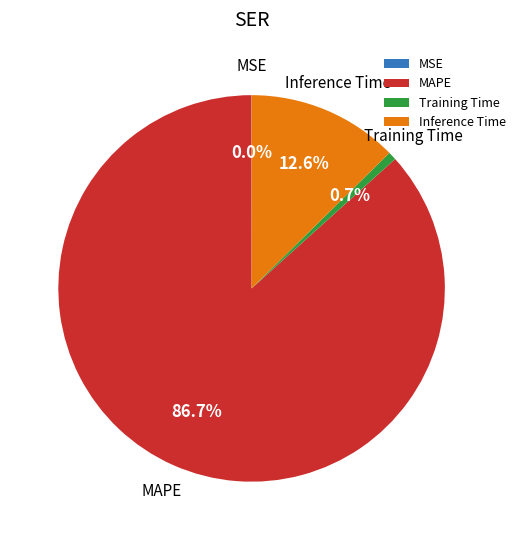

Approximately how many times larger is the value at MAPE compared to Inference Time?

6.9